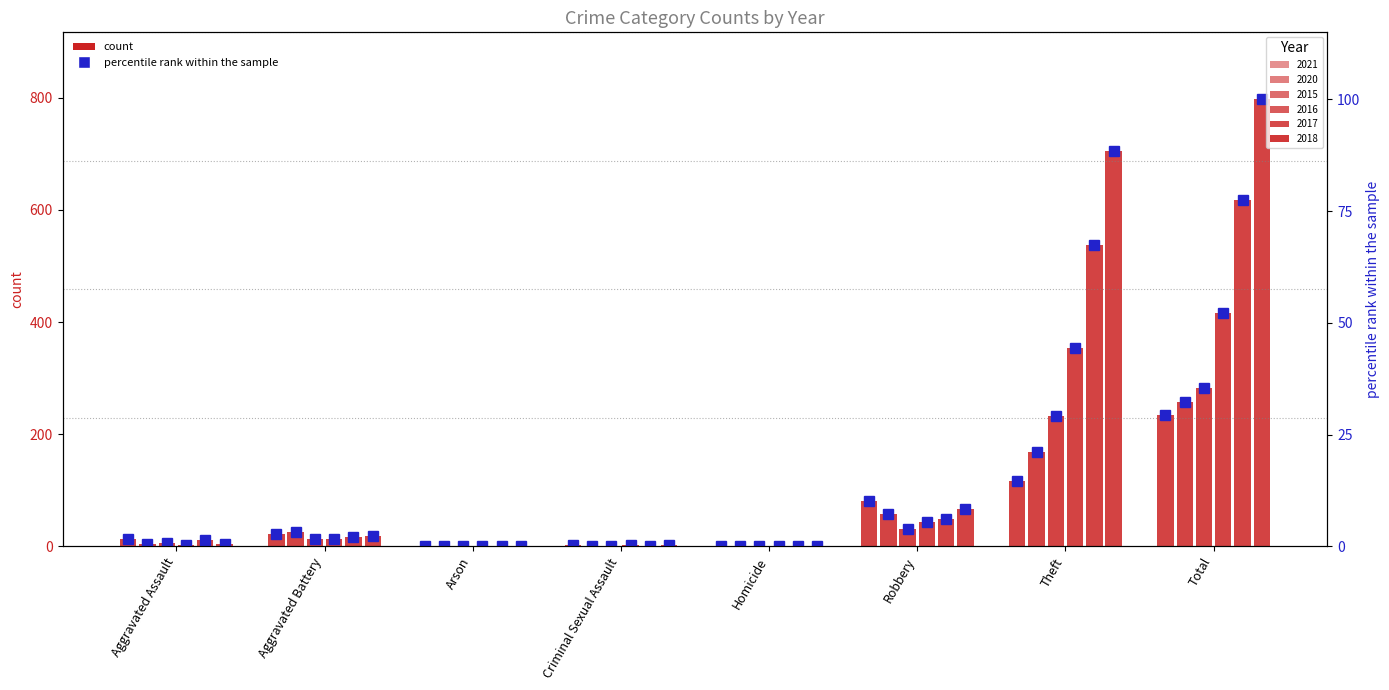

At which label is the value closest to 14?

Theft